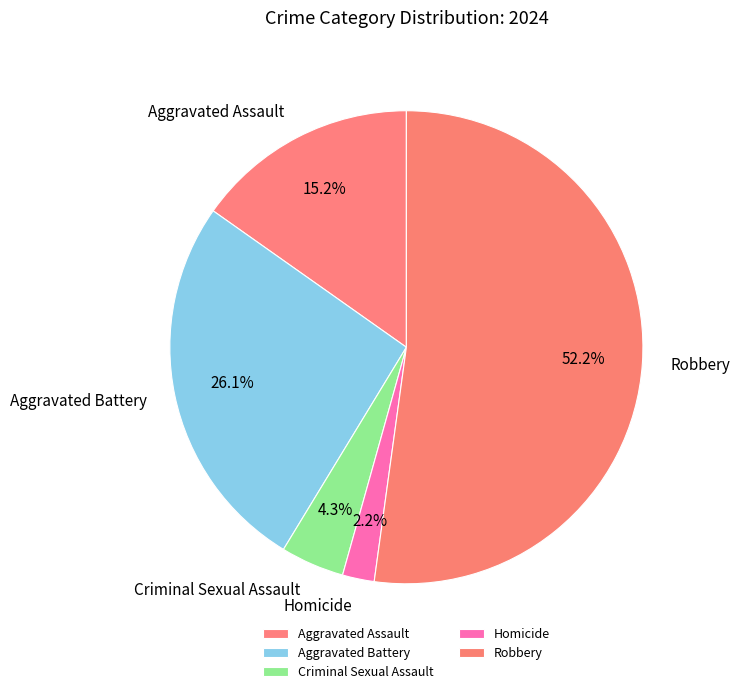

How much of the chart is everything except Homicide?

97.8%